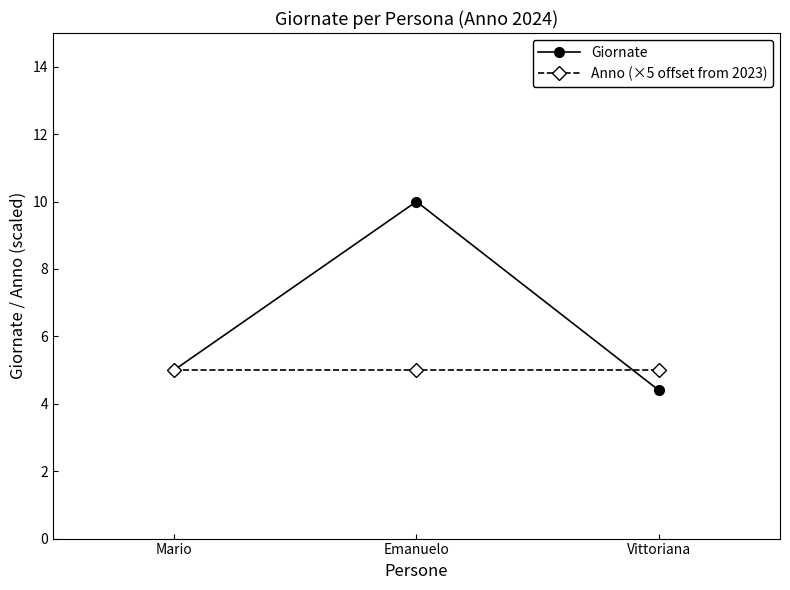

At which label does Giornate reach its peak?

Emanuelo